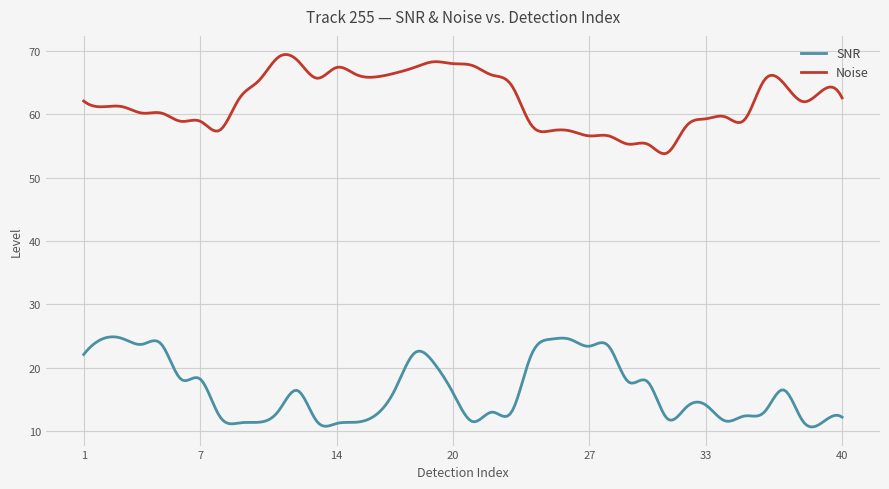

What is the maximum value for Noise?

69.4